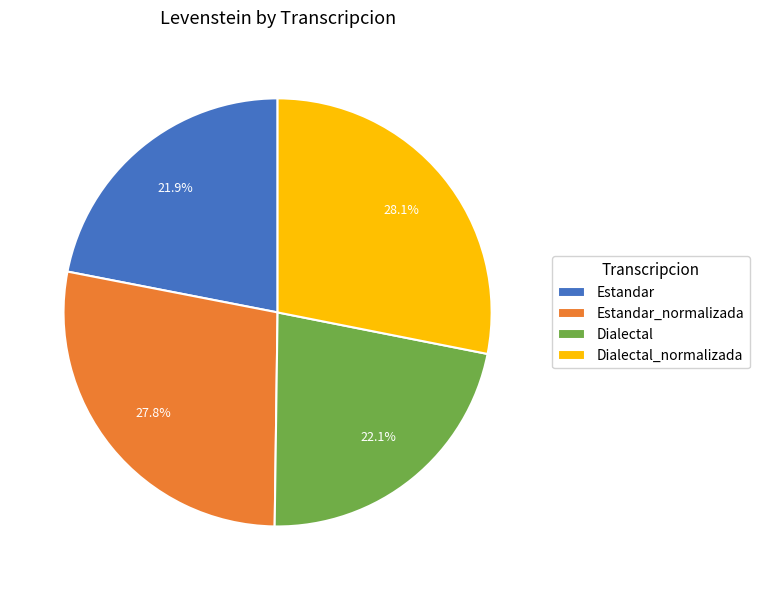

How many segments does this pie chart have?

4